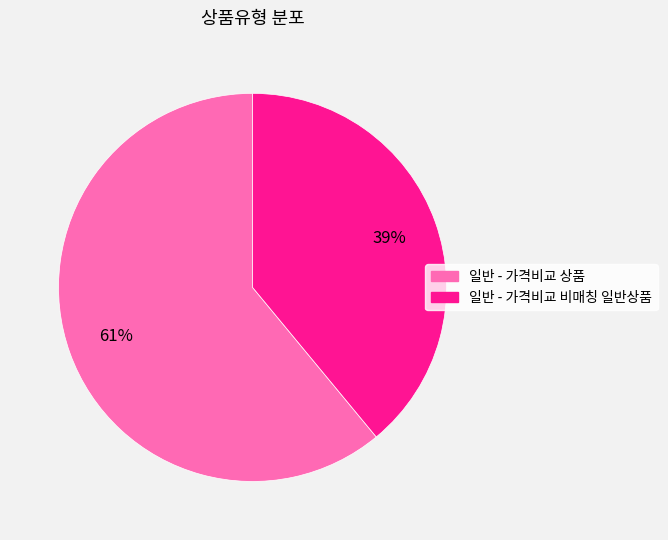

Which category has the biggest portion of the pie?

일반 - 가격비교 상품